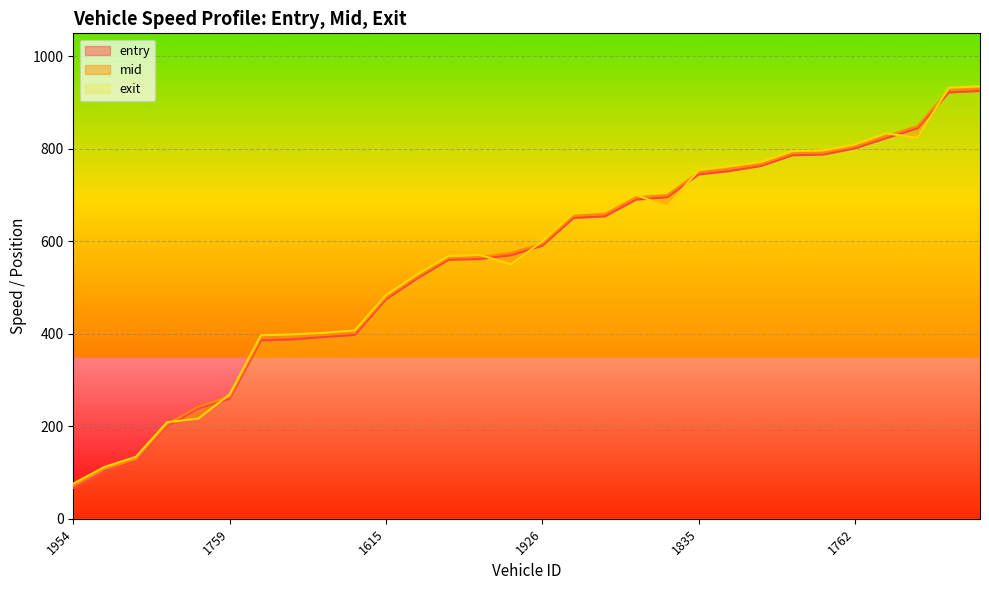

What is the difference between the mid values at 1925 and 1800?

56.9